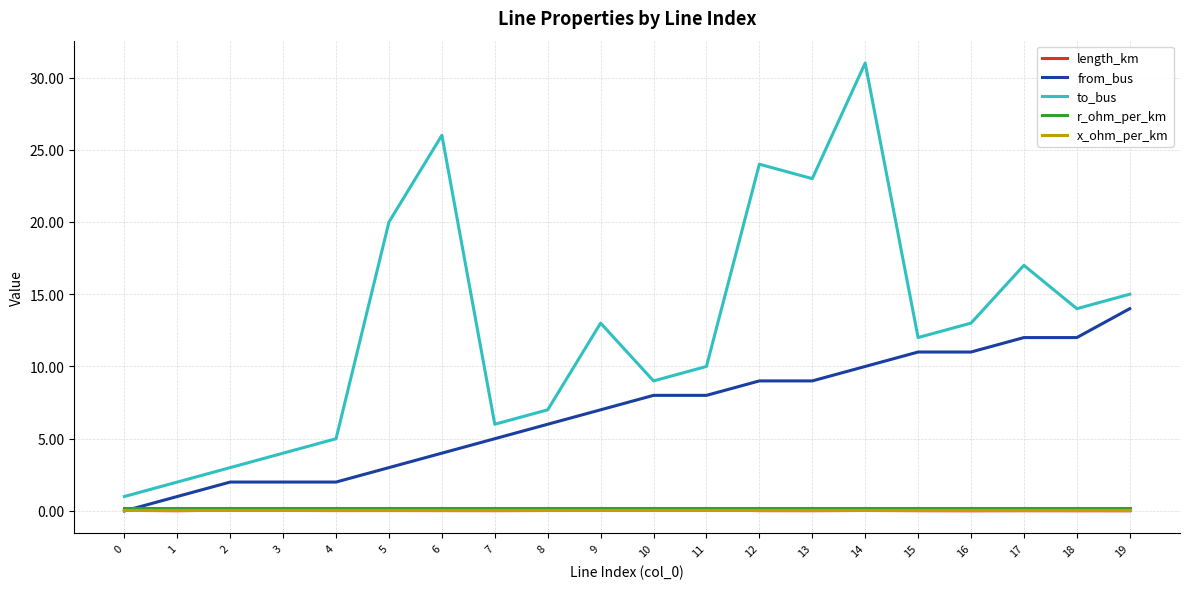

True or false: to_bus and r_ohm_per_km cross at least once.

False